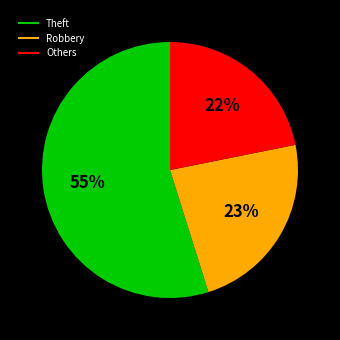

Is there a majority slice in this chart?

Yes